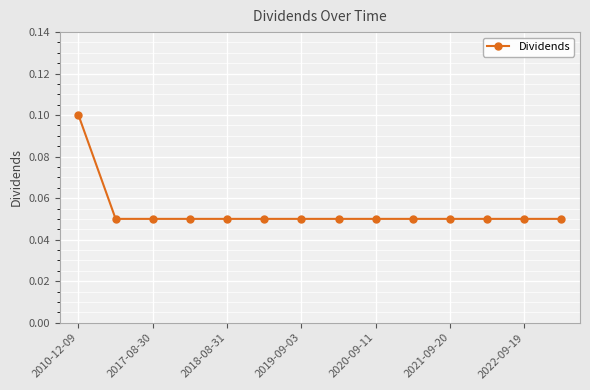

Count the values in the range 0 to 1.

14